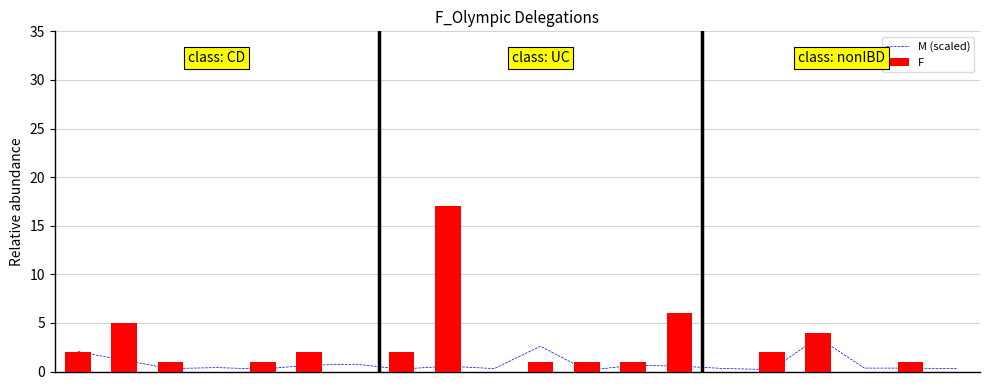

At which category is the sum across all series the highest?

8